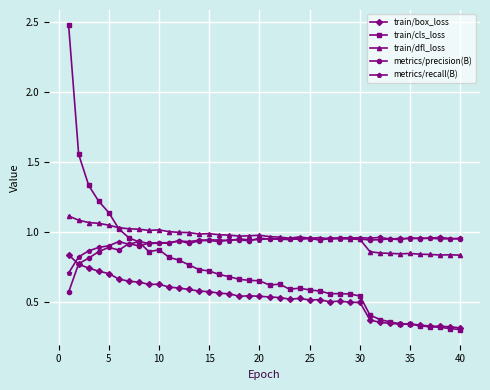

Which series has the largest range (max minus min)?

train/cls_loss